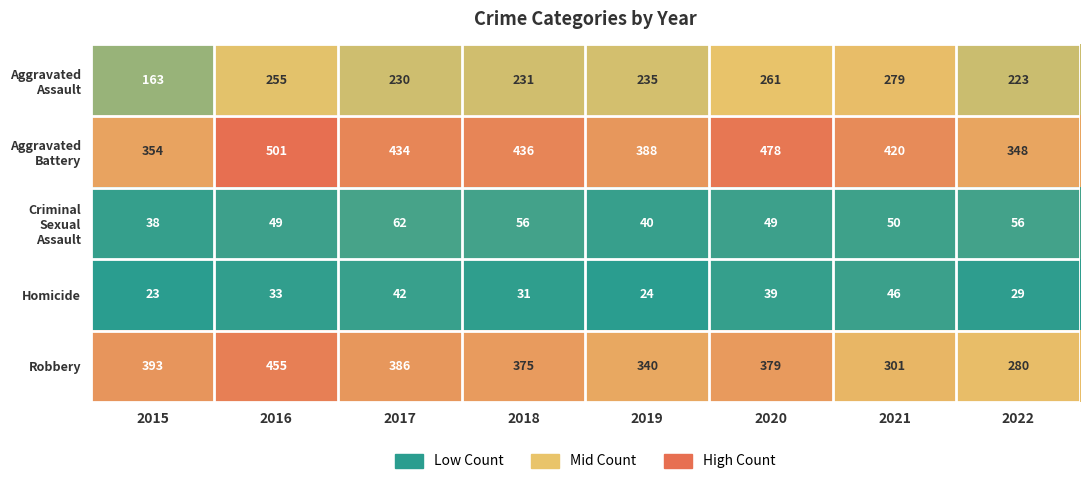

Between 2018 and 2022, which series saw the biggest shift?

Robbery